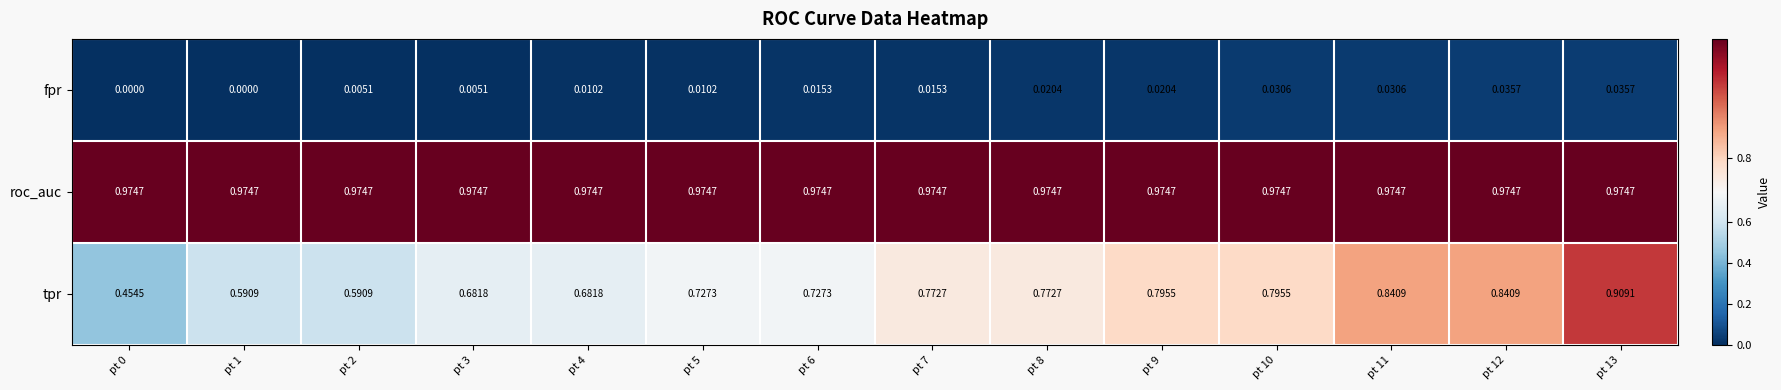

Which series has the largest total across all categories?

roc_auc